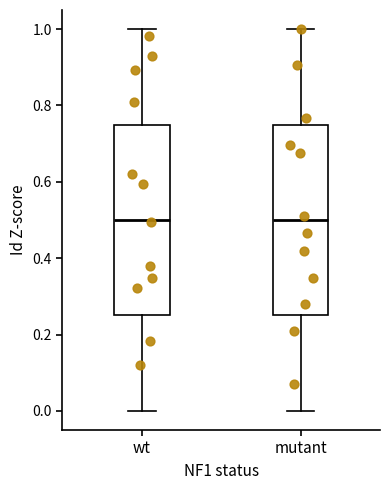

Reading left to right, read every box against the y-axis: the position of its median line, the range the box covers, and the ends of its whiskers. The values are not printed on the chart, so give them approximately, as read against the axis.

wt: median 0.50, box 0.26 to 0.76, whiskers 0.00 to 1.00
mutant: median 0.50, box 0.26 to 0.76, whiskers 0.00 to 1.00